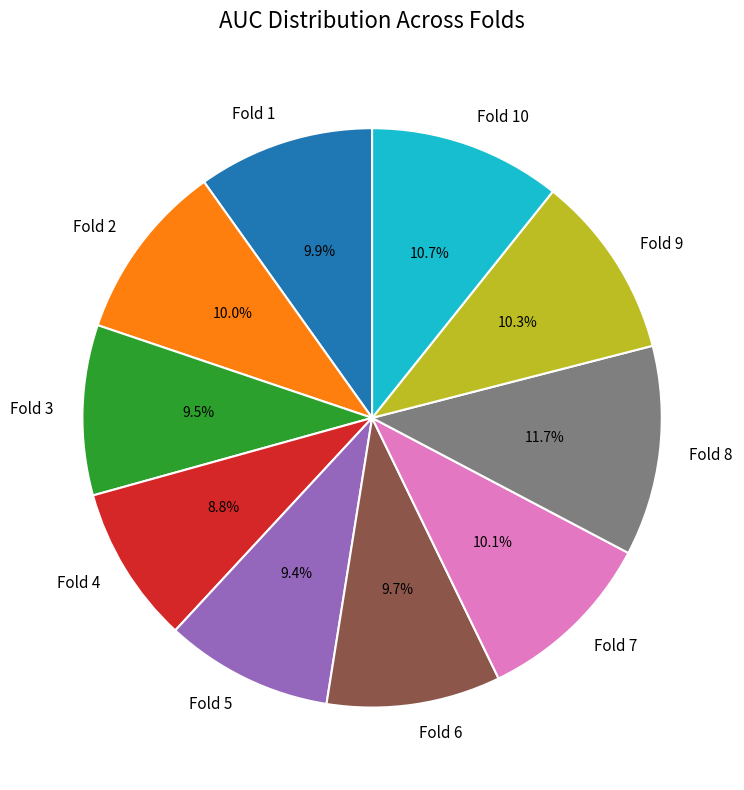

To the nearest percent, what portion does Fold 4 represent?

9%